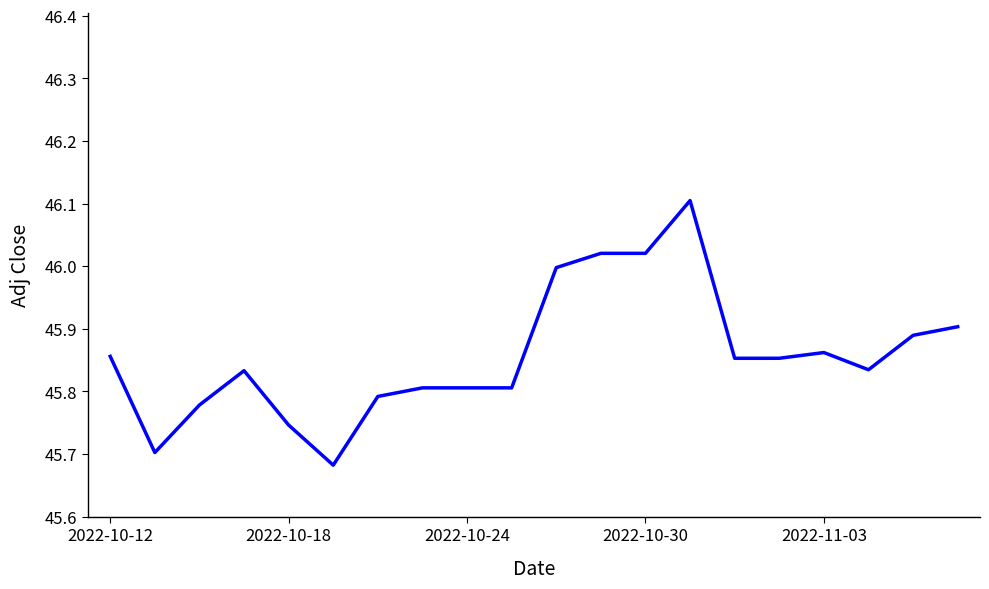

What is the difference between the maximum and minimum values?

0.4